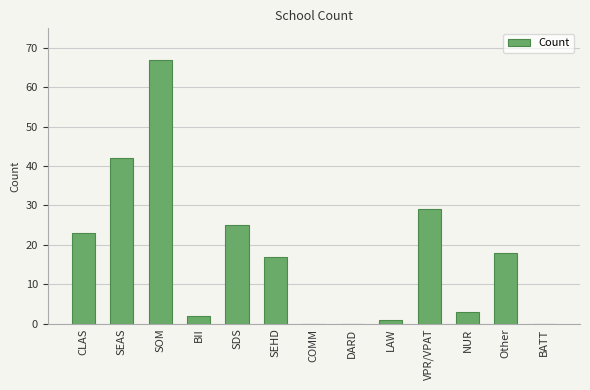

What is the maximum value shown in the chart?

67